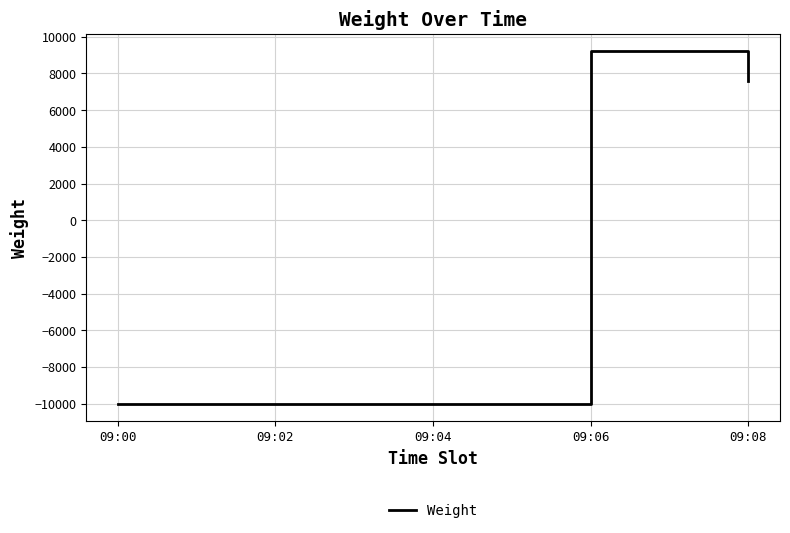

The chart shows a value of 7600 at 09:08. True or false?

True